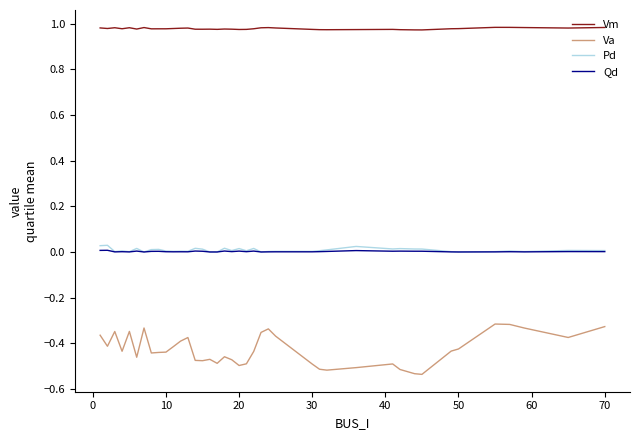

Which series has the largest total across all categories?

Vm